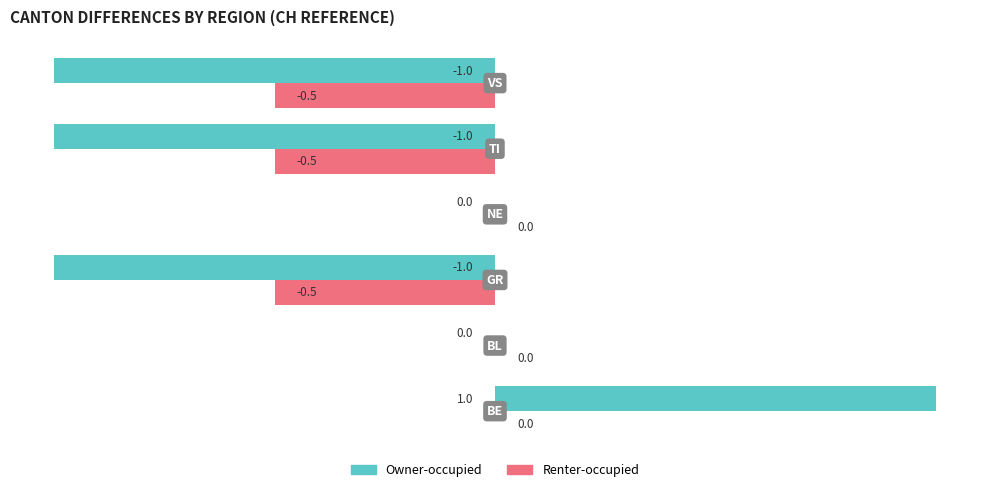

Count the number of categories in the chart.

6